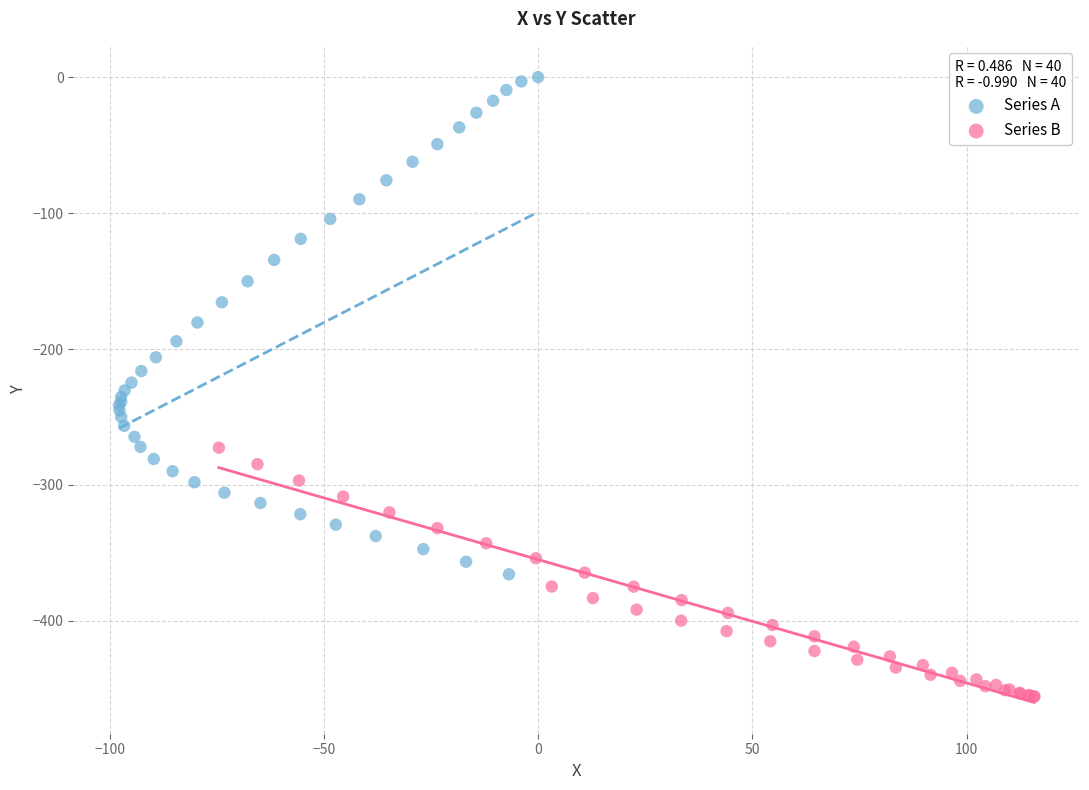

Which series has the widest spread of Y values?

Series A